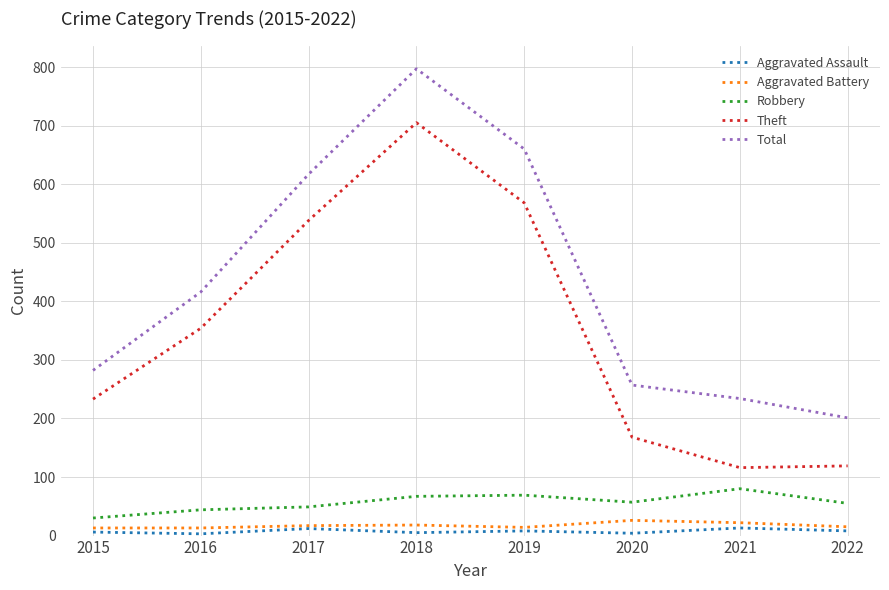

Which series has the largest total across all categories?

Total